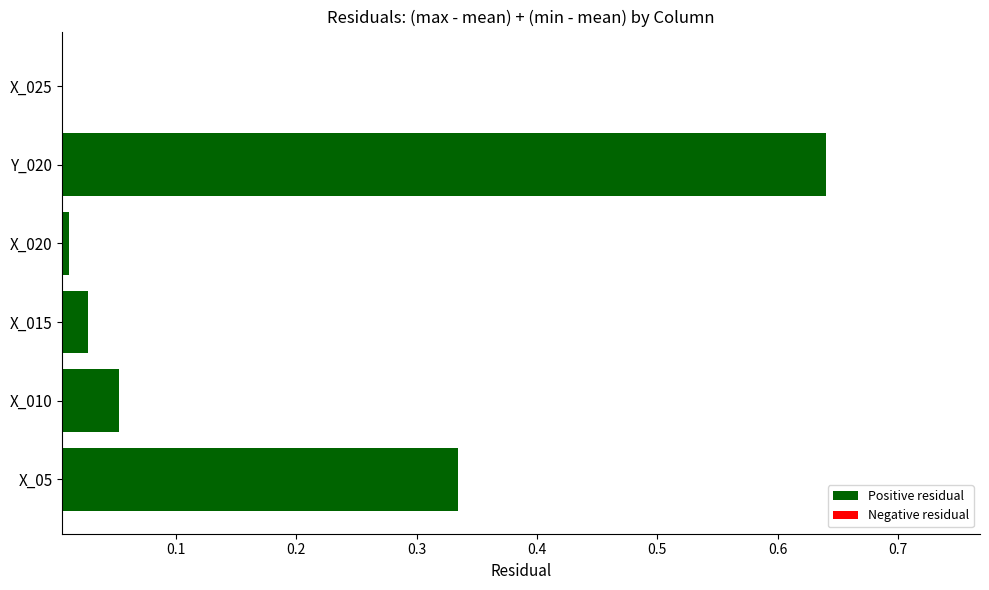

At which category does the chart reach its peak across all series?

Y_020